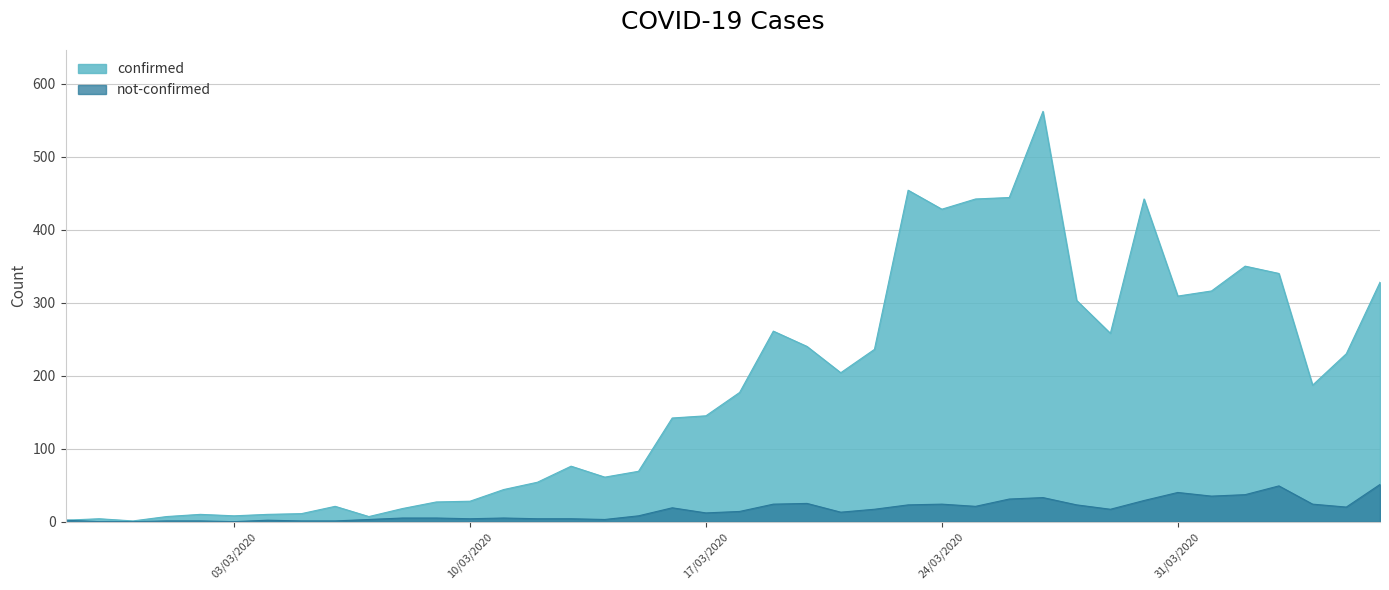

How many interior local valleys does the not-confirmed series have?

9